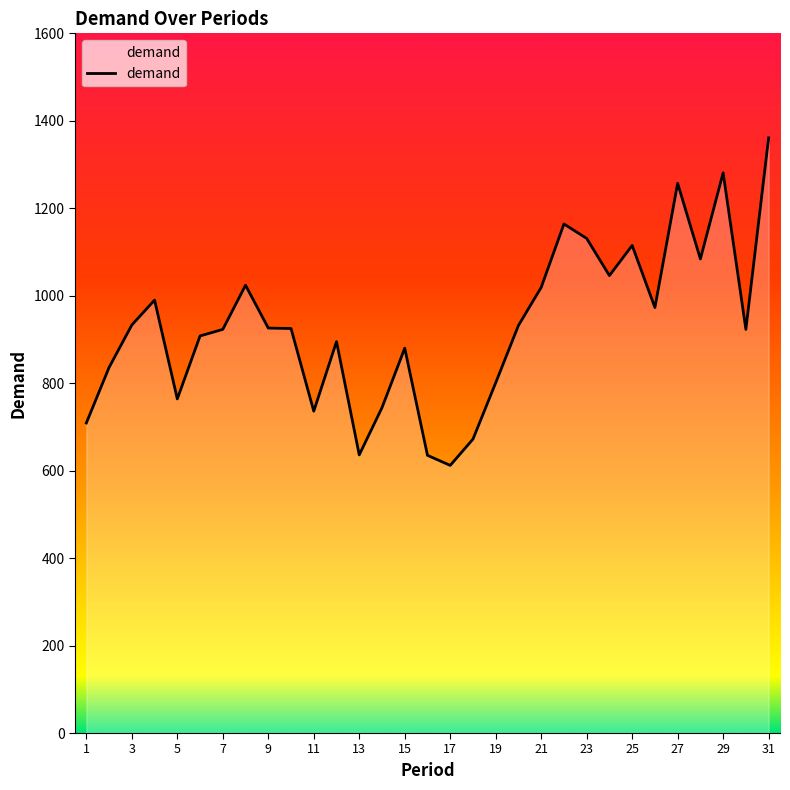

True or false: there are more than 0 points higher than both neighbors.

True